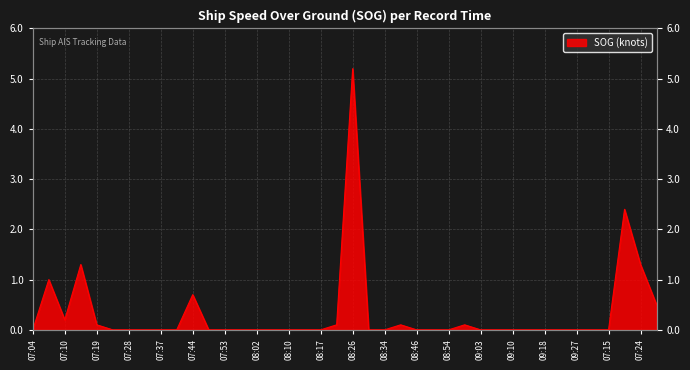

Between 07:24 and 07:07, which is larger?

07:24